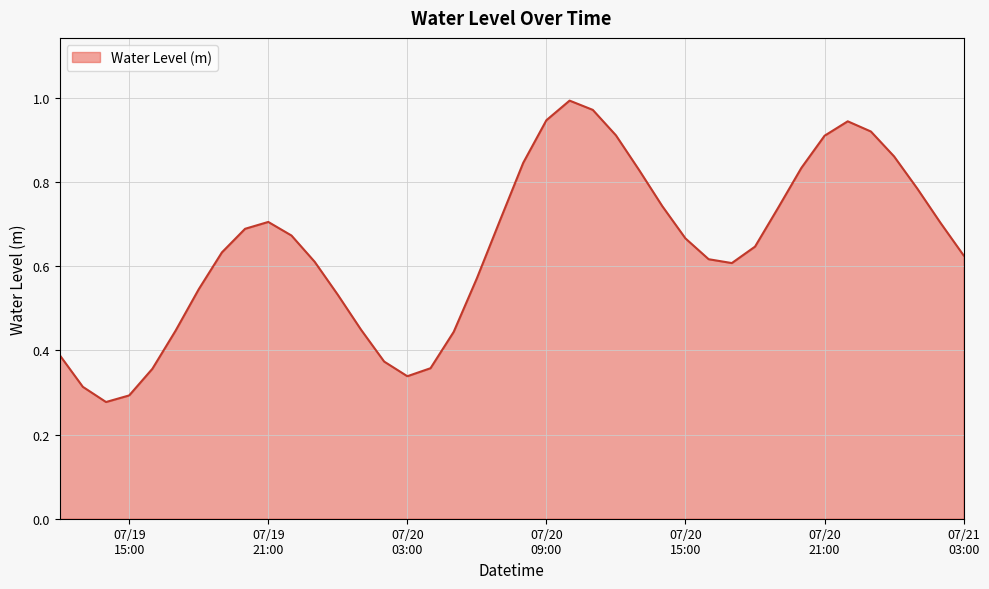

What is the difference between the maximum and second lowest values?

0.7